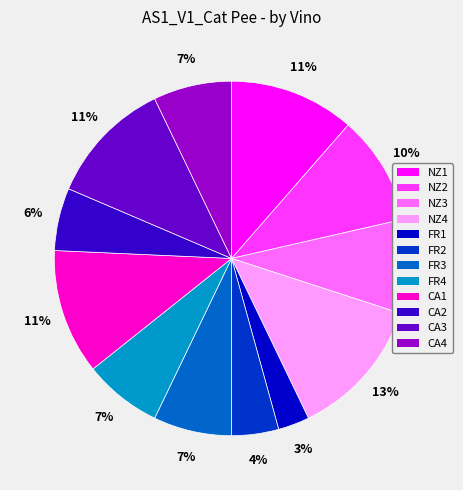

Is the sum of CA4 and FR3 greater than half?

No